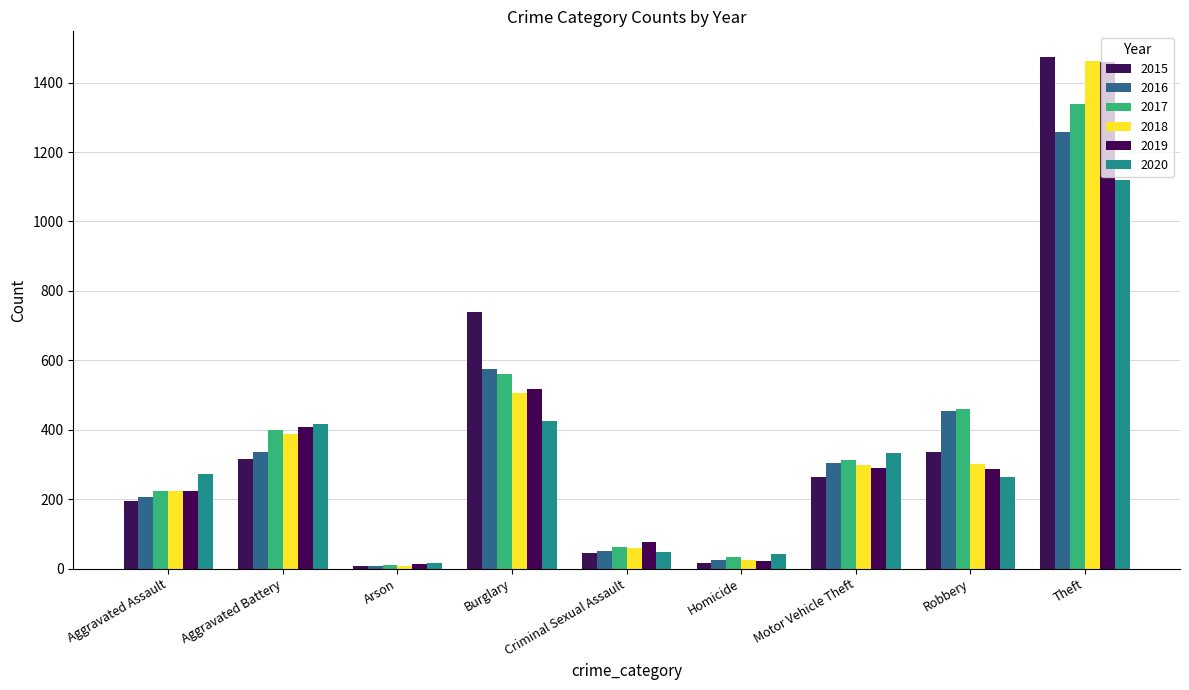

At which category is the sum across all series the highest?

Theft